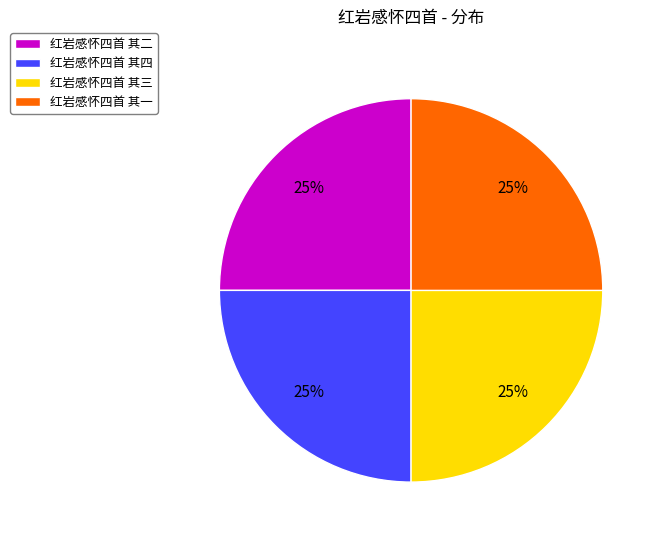

What is the ratio of the value at 红岩感怀四首 其一 to the value at 红岩感怀四首 其三?

1.0